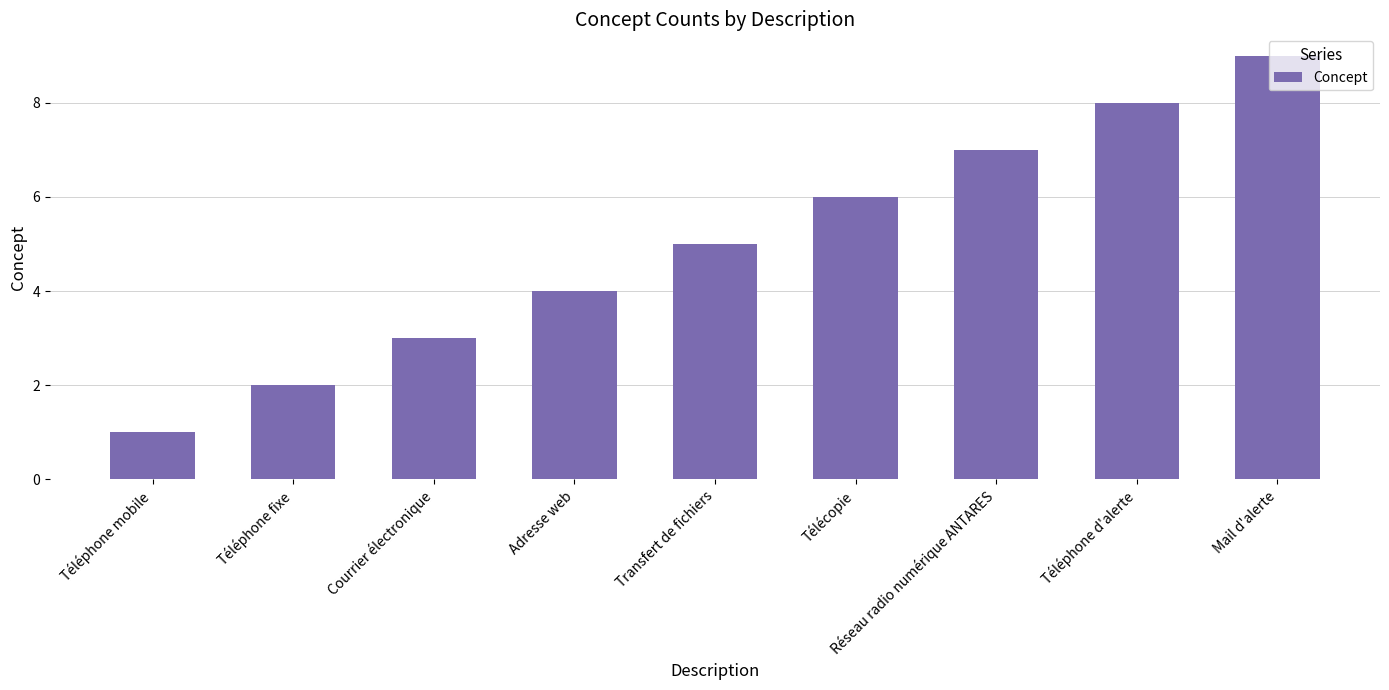

How many data points does each series have?

9